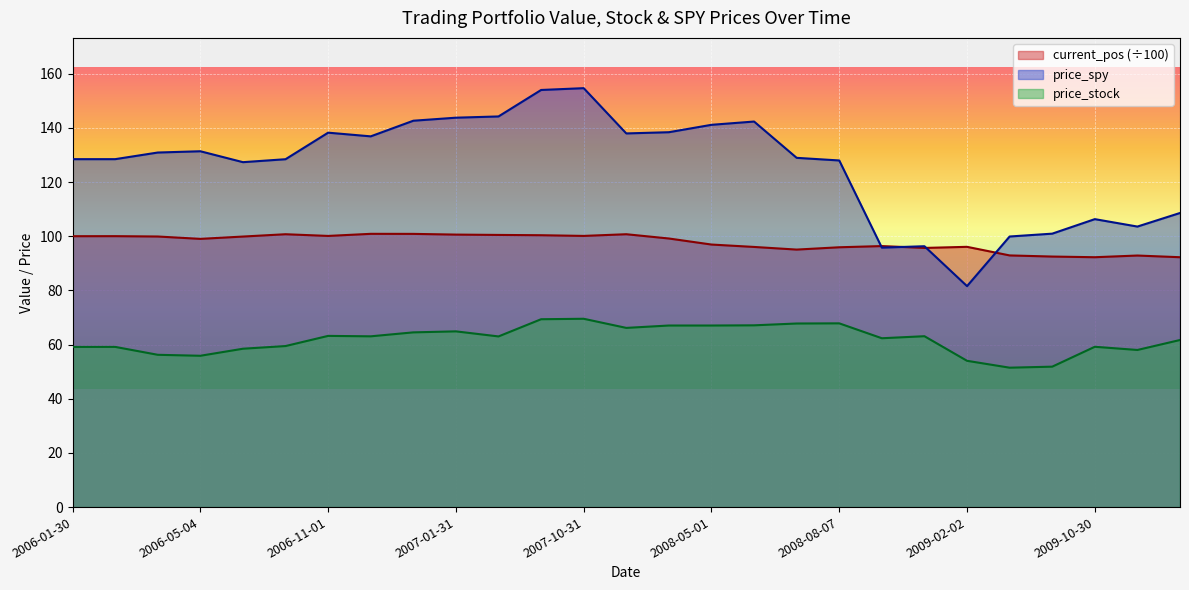

At which label does price_stock reach its peak?

2007-10-31